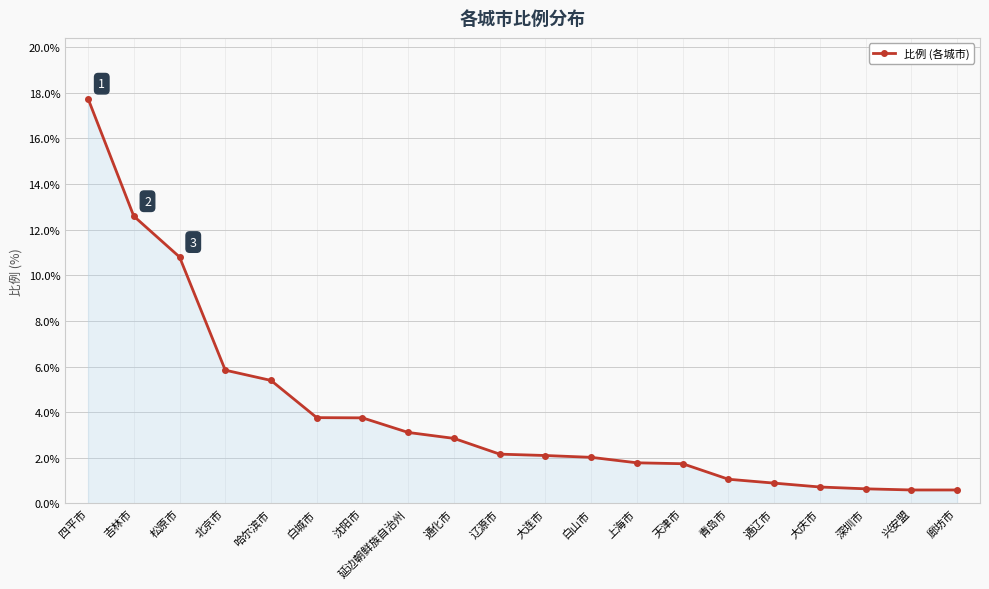

How many lines are shown in the chart?

1